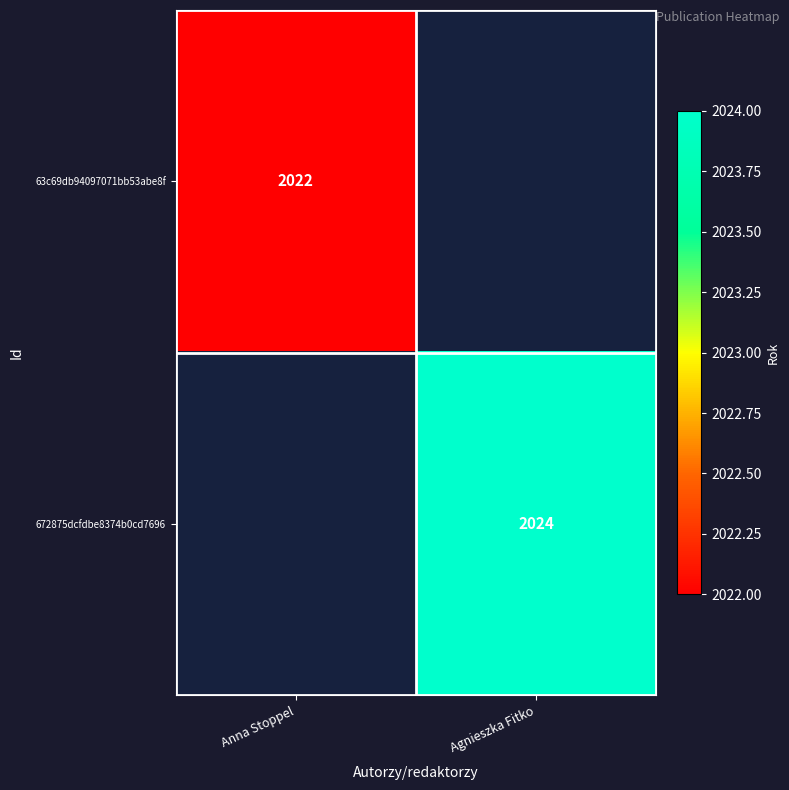

The value of 672875dcfdbe8374b0cd7696 at Agnieszka Fitko is 2767. True or false?

False